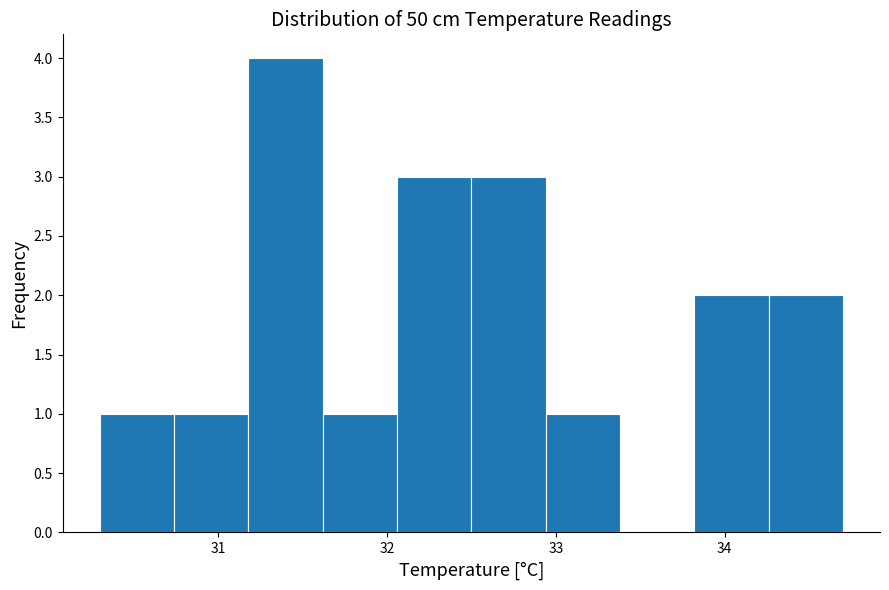

Reading left to right, transcribe this chart: for each bar, give the range it covers on the x-axis and its height. Neither the bar edges nor the heights are printed on the chart, so give them approximately, as read against the axes.

30.30 to 30.74: 1
30.74 to 31.18: 1
31.18 to 31.62: 4
31.62 to 32.06: 1
32.06 to 32.50: 3
32.50 to 32.94: 3
32.94 to 33.38: 1
33.38 to 33.82: 0
33.82 to 34.26: 2
34.26 to 34.70: 2